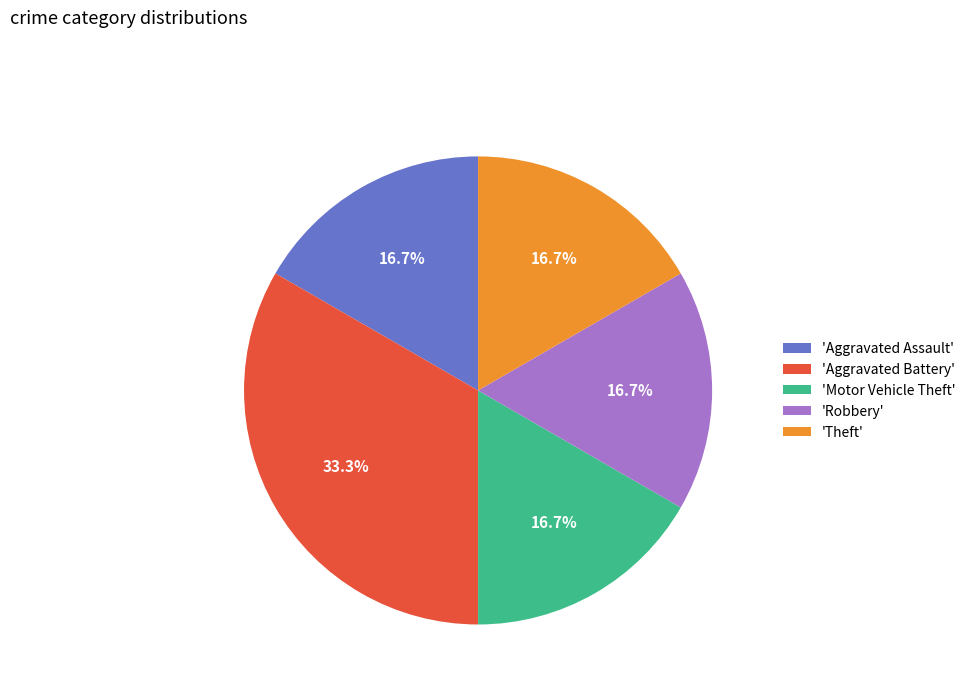

What is the ratio of the value at 'Aggravated Assault' to the value at 'Robbery'?

1.0